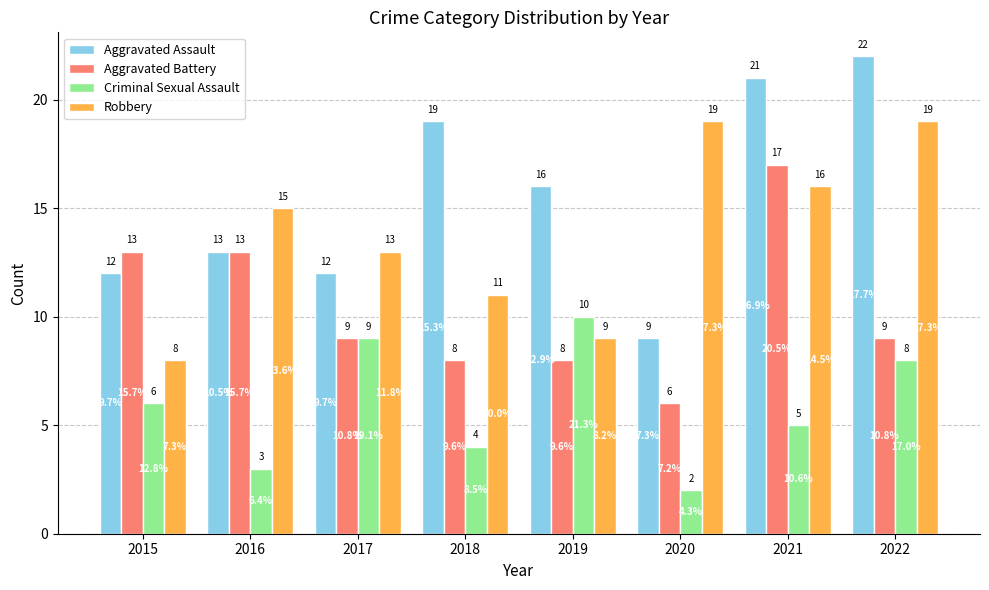

What is the spread (max minus min) of values at 2017?

4